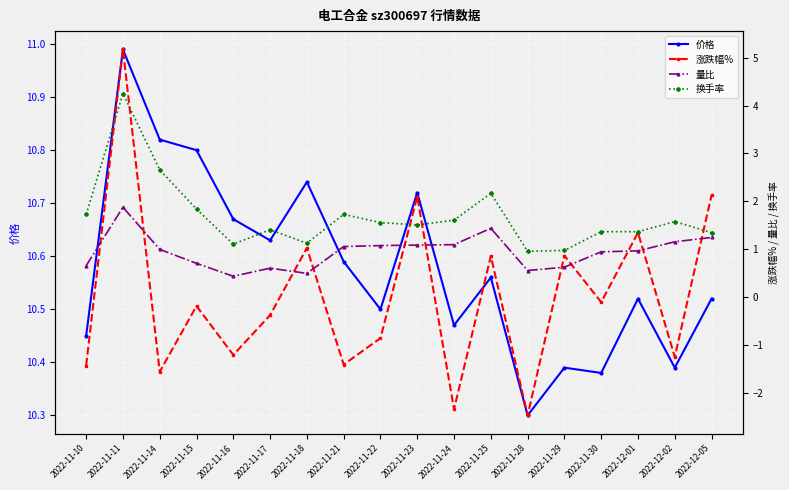

At which category does 量比 reach its first local peak?

2022-11-11